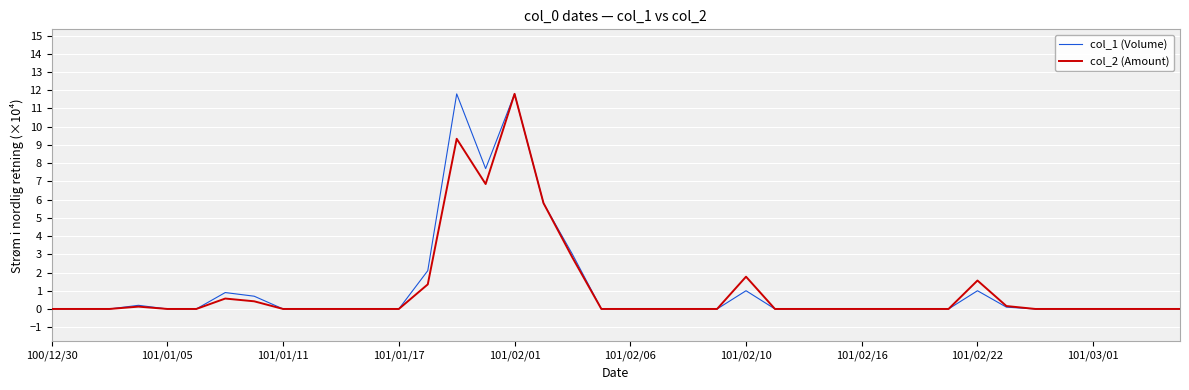

True or false: col_2 (Amount) and col_1 (Volume) cross at least once.

True